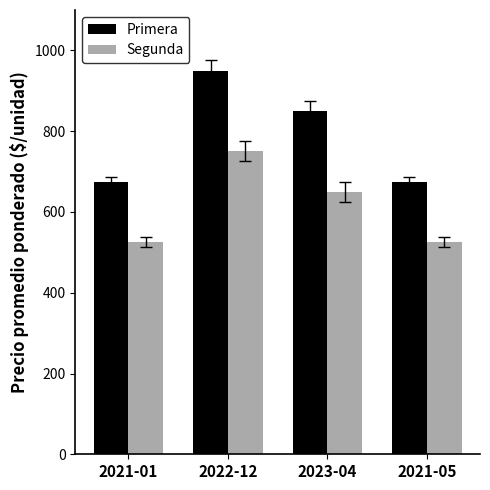

How many bars are there in each group?

2